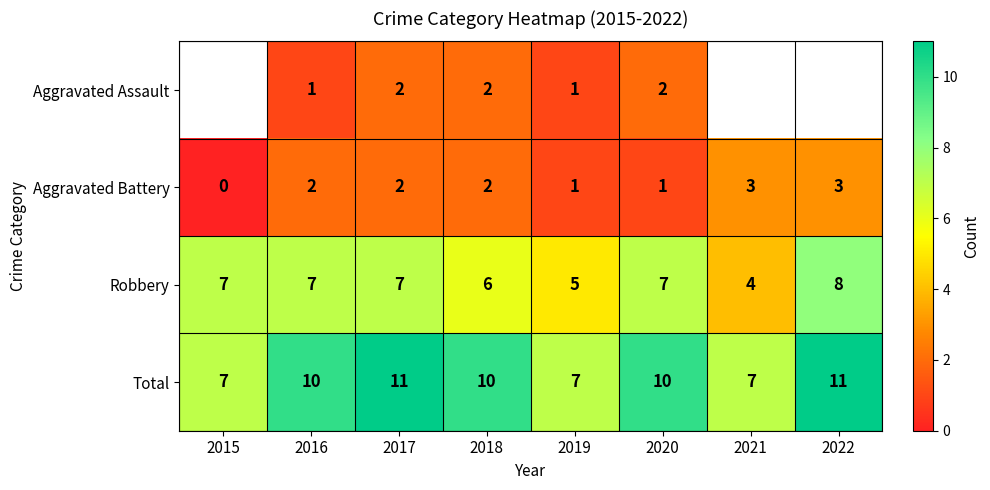

At which category is the sum across all series the highest?

2017